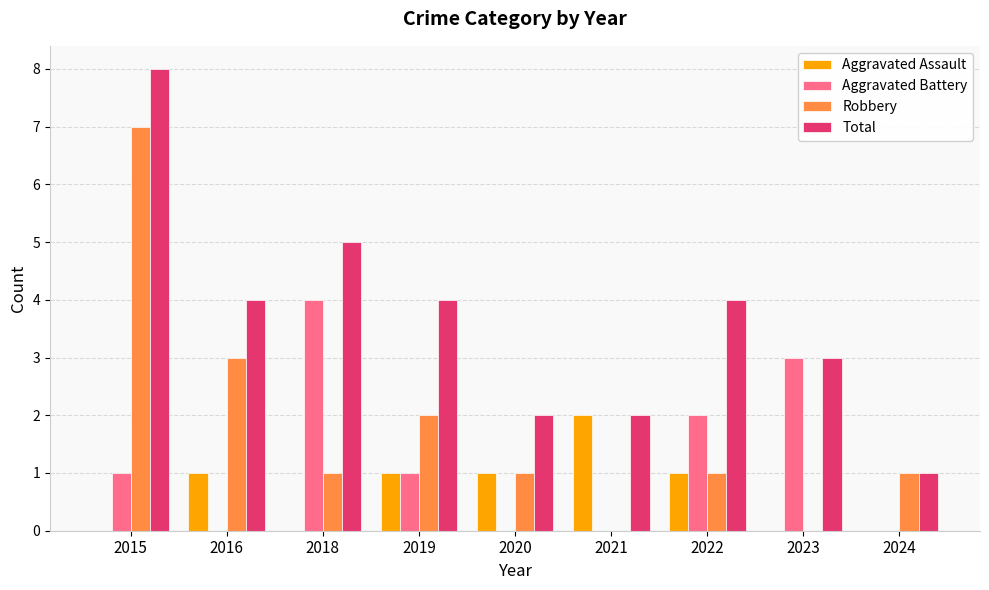

Is the value of Aggravated Battery at 2024 greater than the value of Robbery at 2016?

No